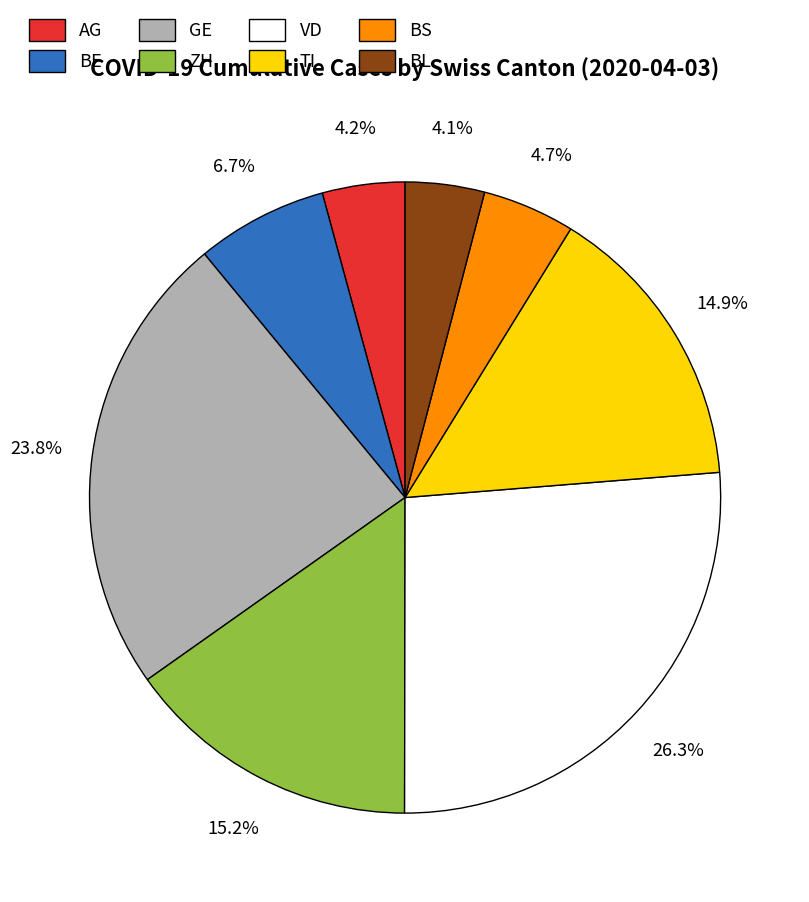

Is BE the majority of the pie?

No